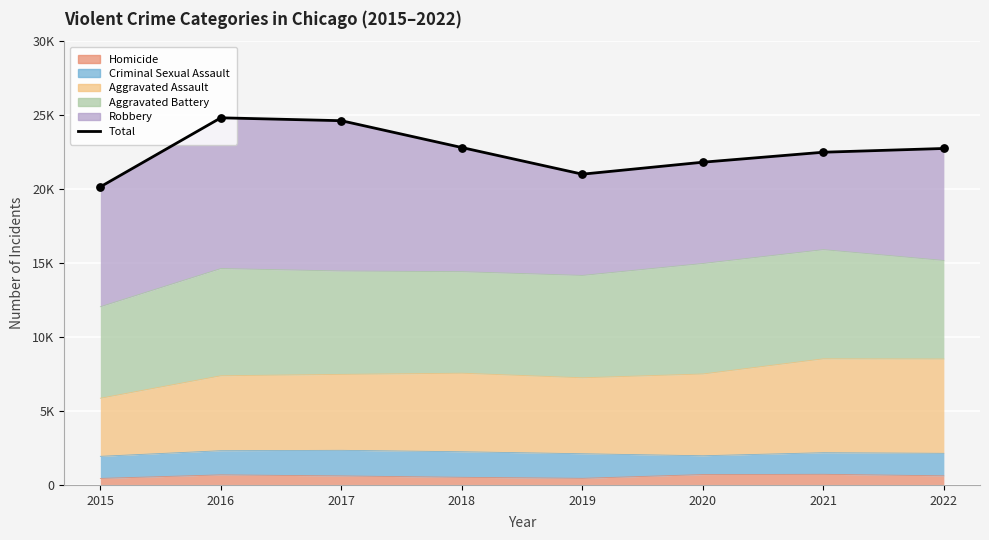

What is the ratio of the value at 2018 to the value at 2016?

0.9